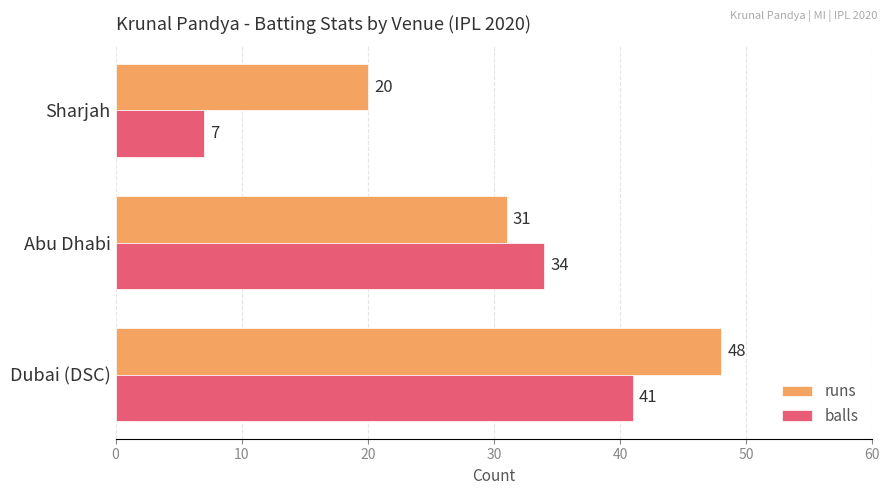

The value of runs at Abu Dhabi is 31. True or false?

True